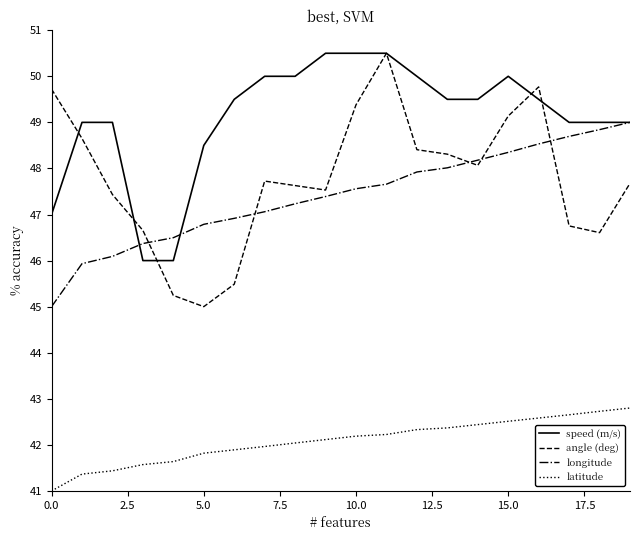

Which series has the largest total across all categories?

speed (m/s)